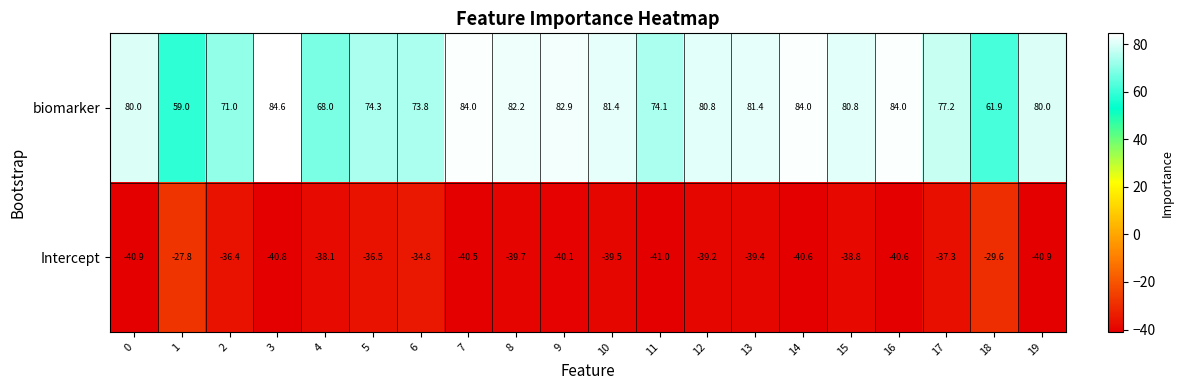

True or false: Intercept has a value of -54.4 at 6.

False